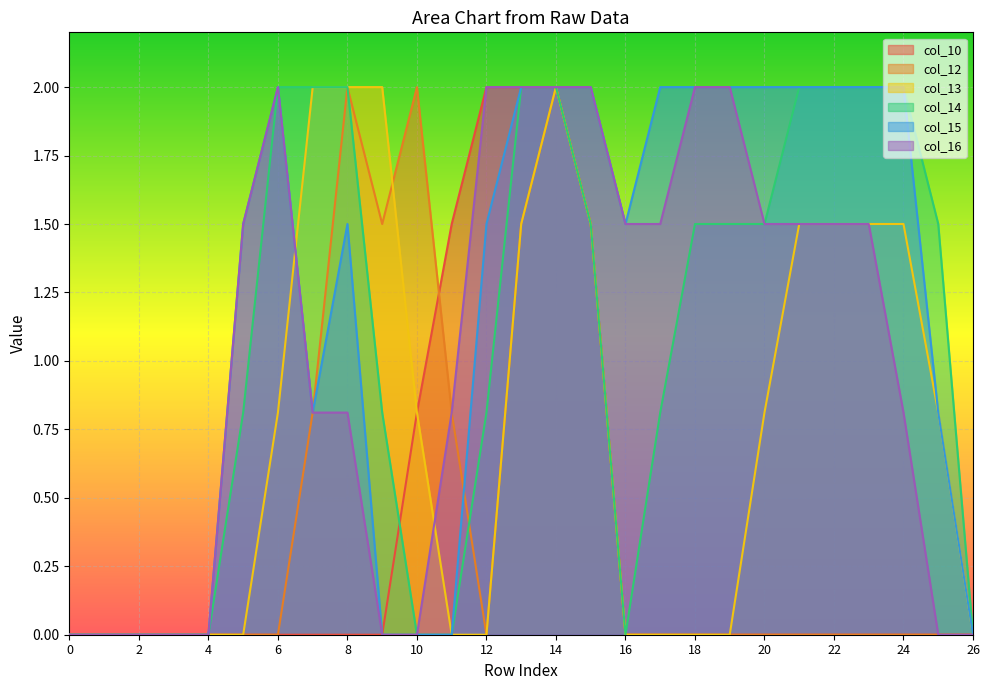

What is the maximum value shown in the chart?

2.0